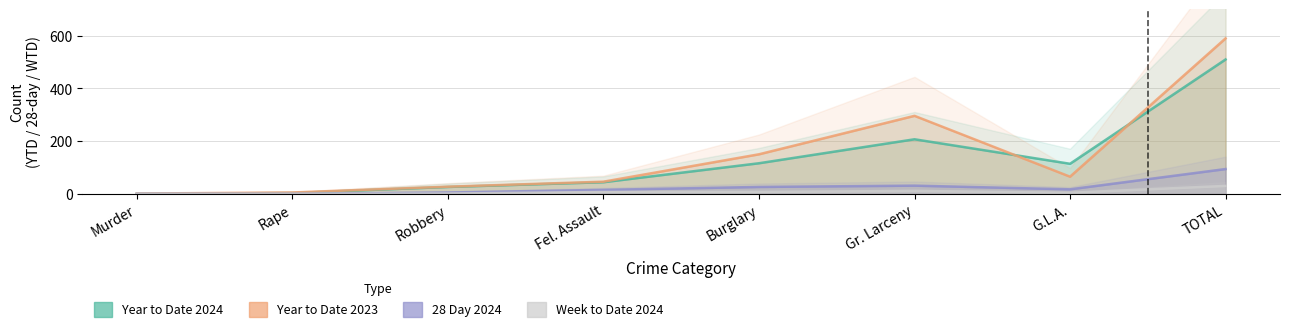

The Week to Date 2024 series shows 19 at Gr. Larceny. True or false?

False